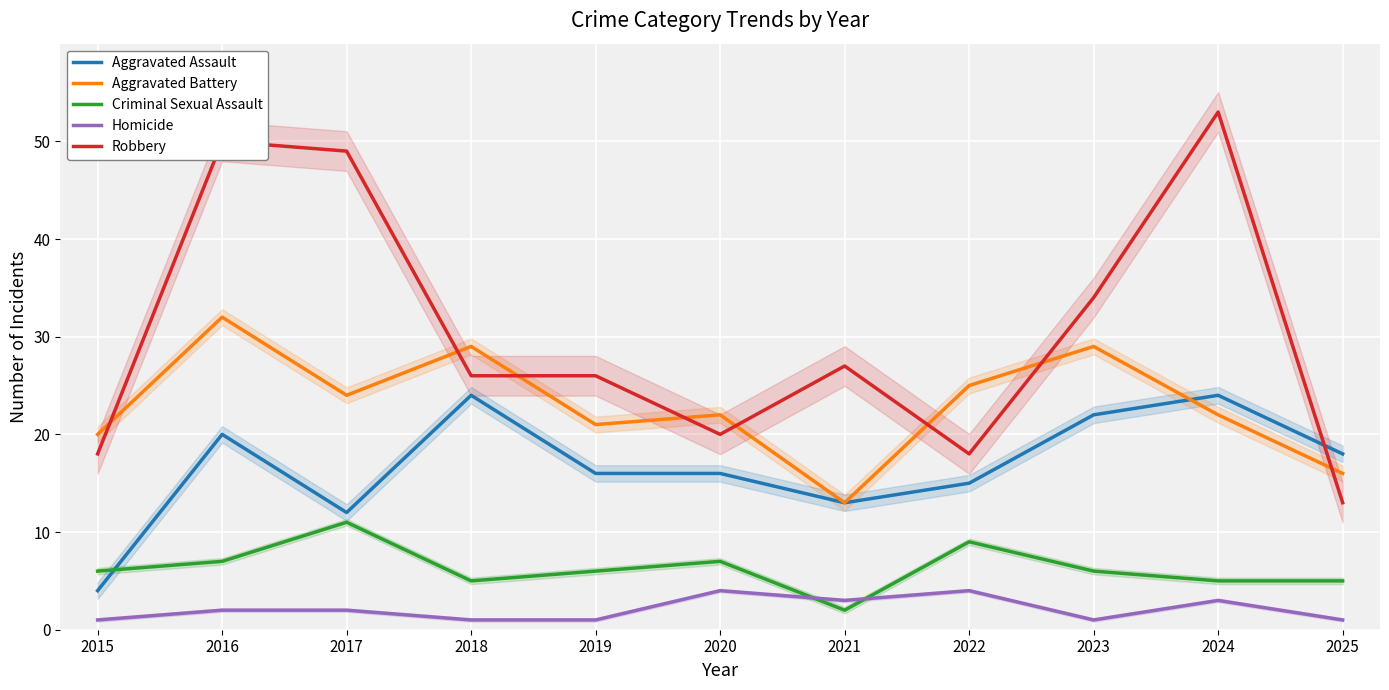

The value of Homicide at 2024 is 3. True or false?

True